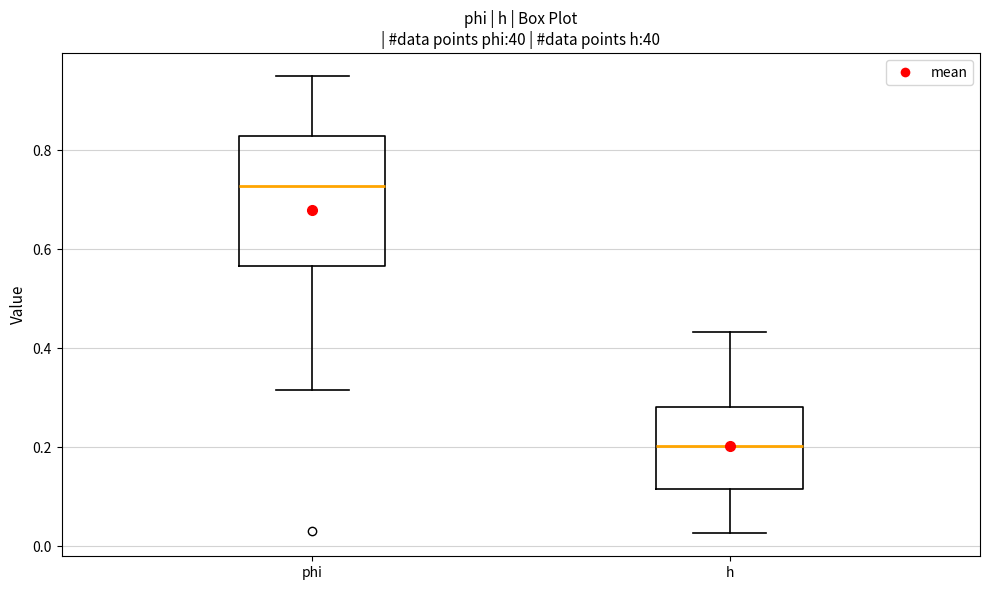

Comparing the boxes themselves (not the whiskers), which one is the tallest?

phi